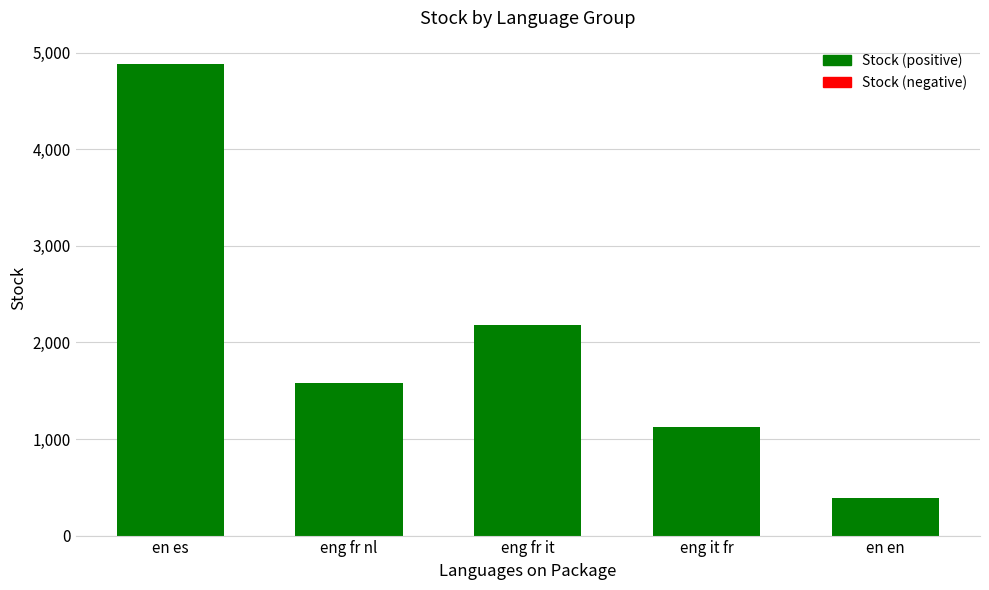

What is the ratio of the value at eng fr nl to the value at en en?

4.1